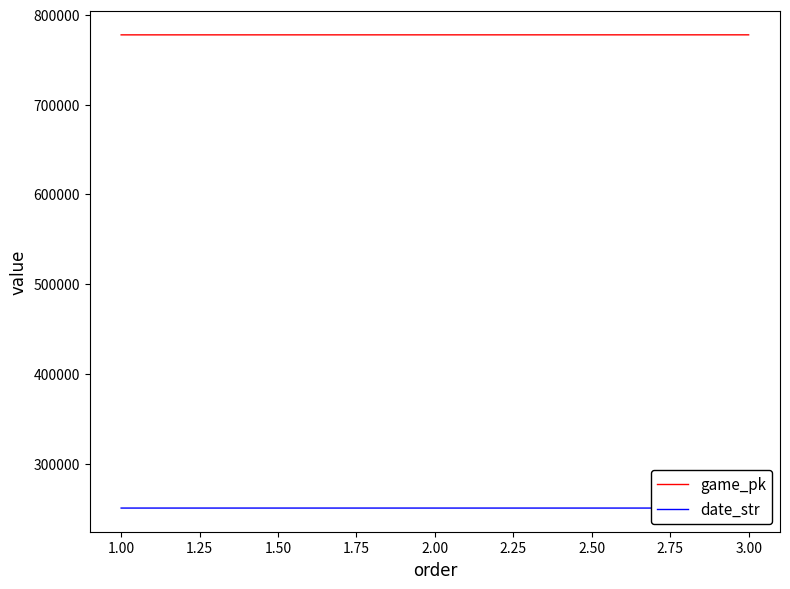

What is the lowest value of the game_pk series?

777775